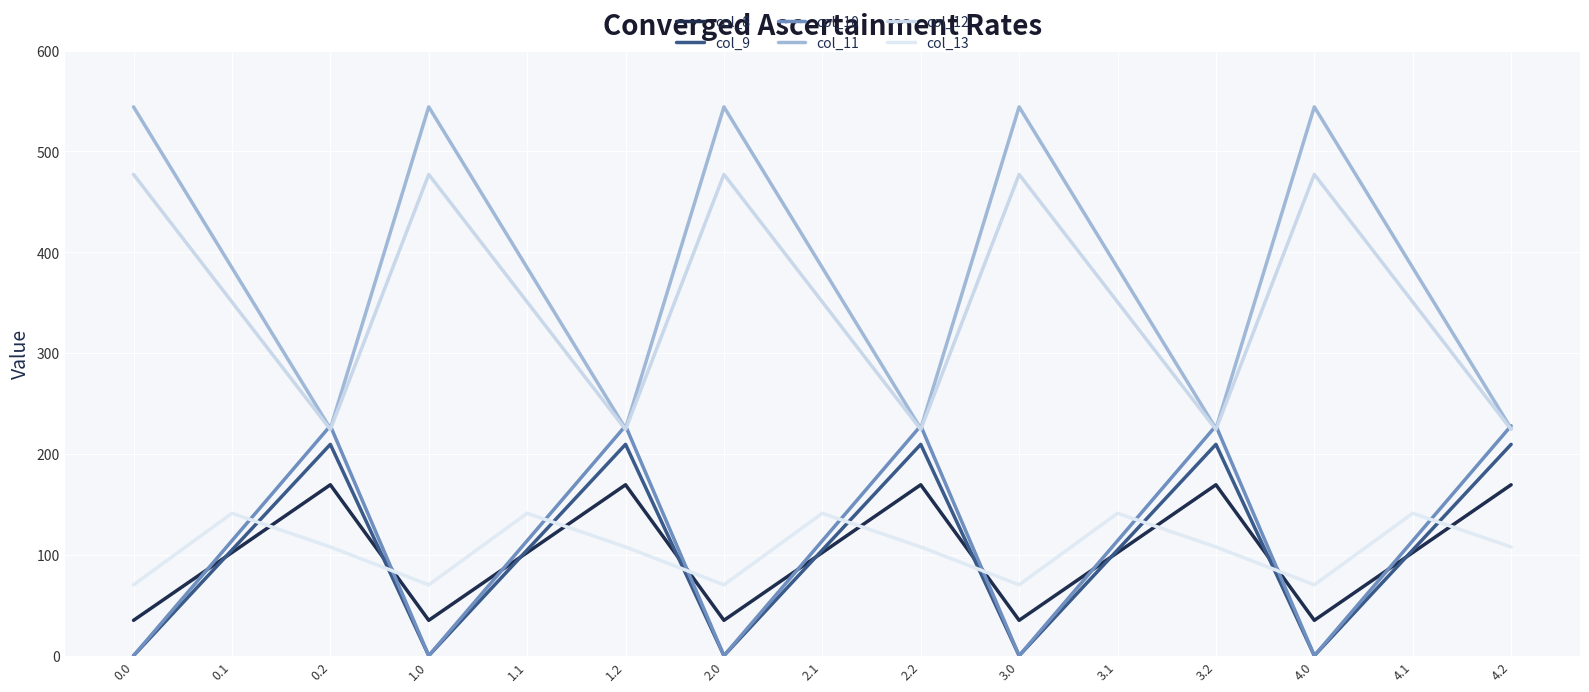

Is the value of col_9 at 3.1 greater than the value of col_11 at 0.1?

No